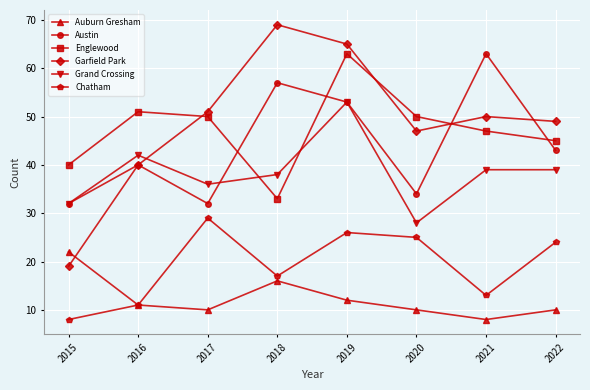

True or false: Chatham has more than 2 points higher than both neighbors.

False